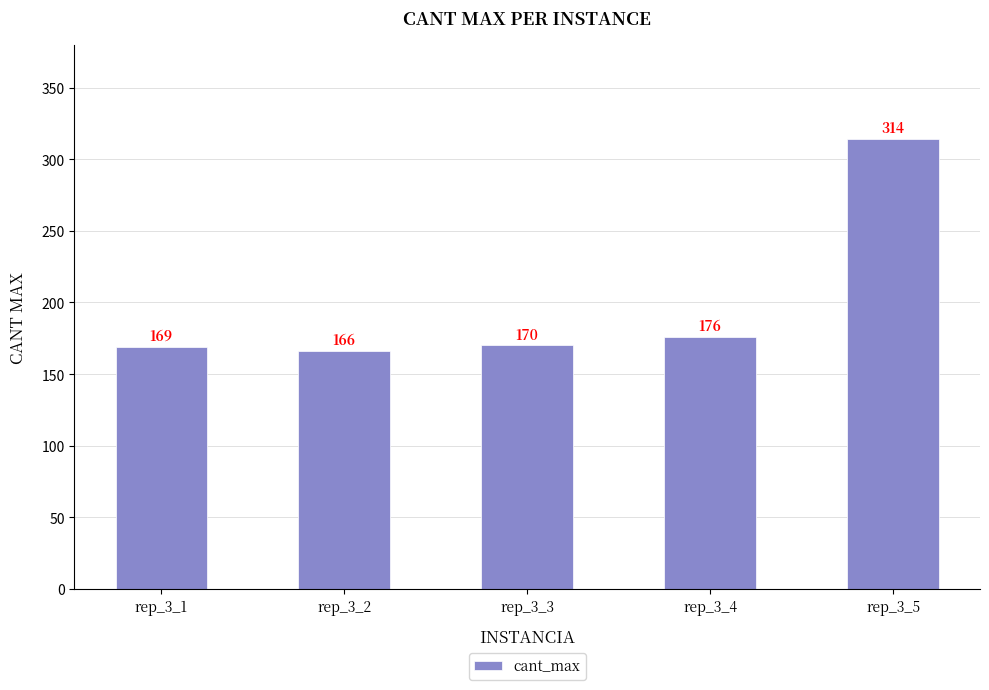

Does the chart contain any negative values?

No